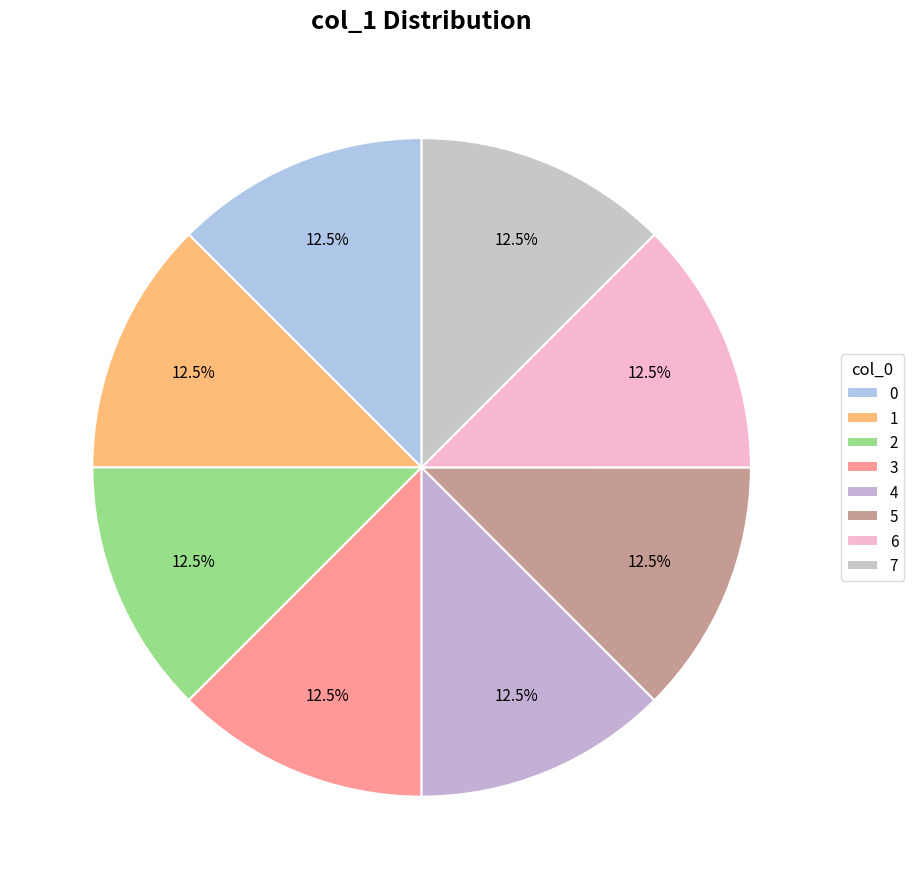

Does 2 account for over 50% of the chart?

No